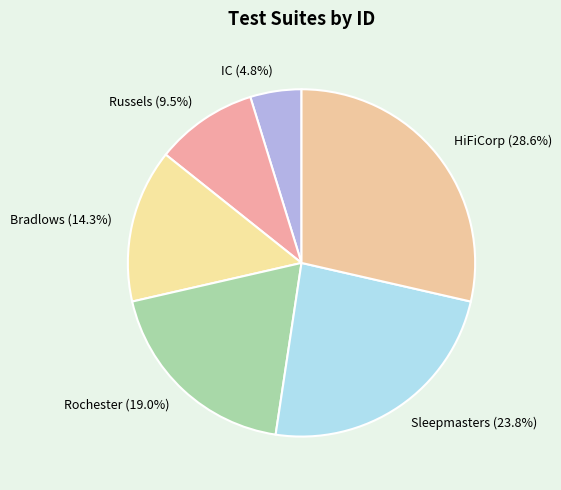

To the nearest percent, what is the difference between the Russels and Sleepmasters slice percentages?

14%